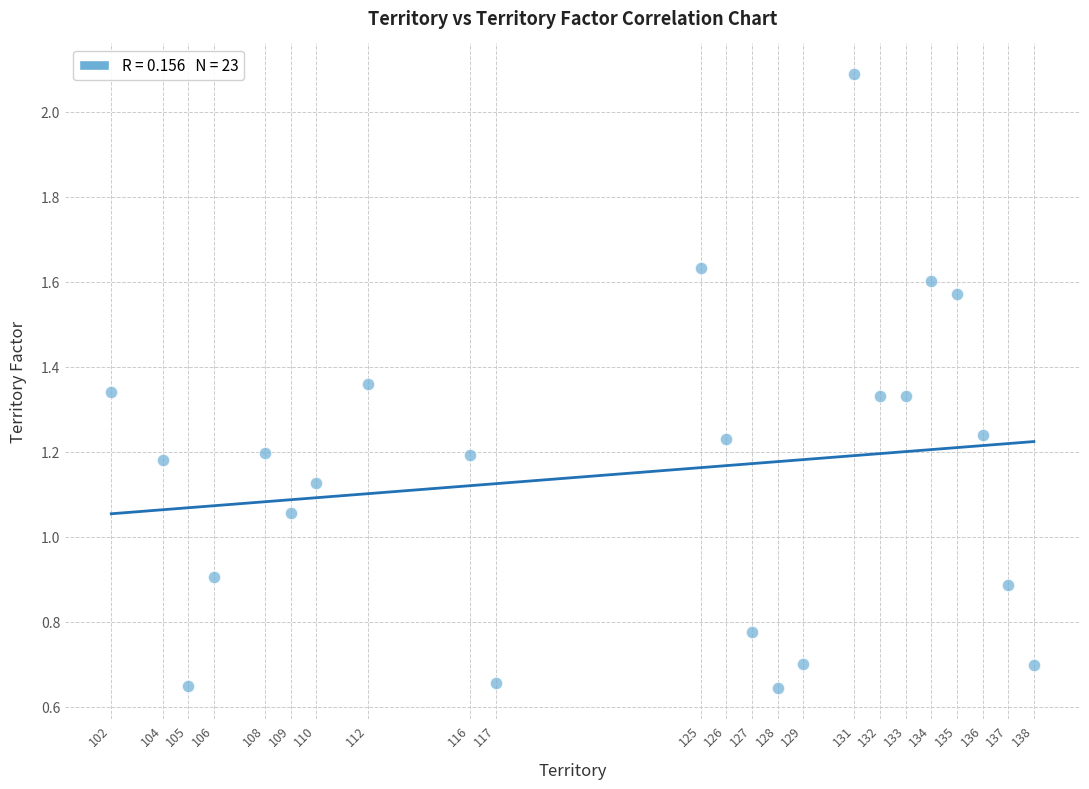

What is the range of X values (max minus min)?

36.0